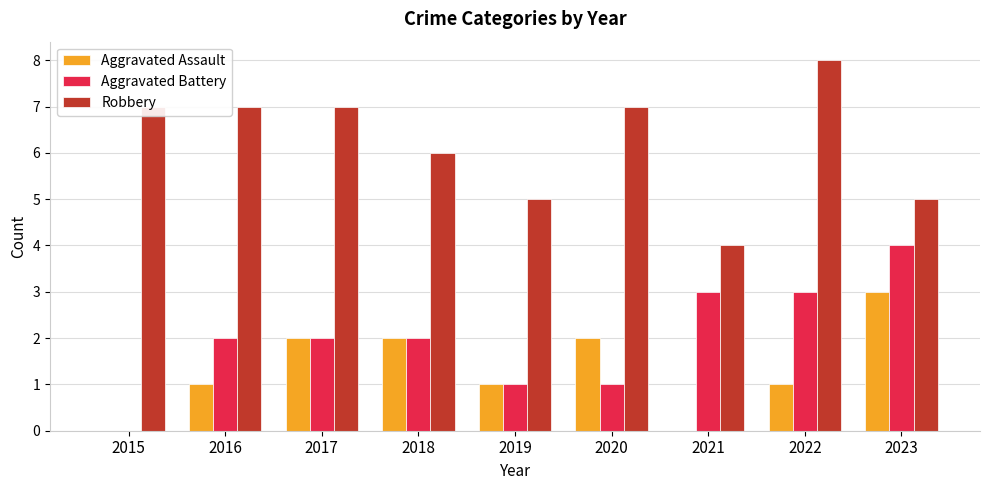

The Aggravated Assault series shows 1 at 2015. True or false?

False